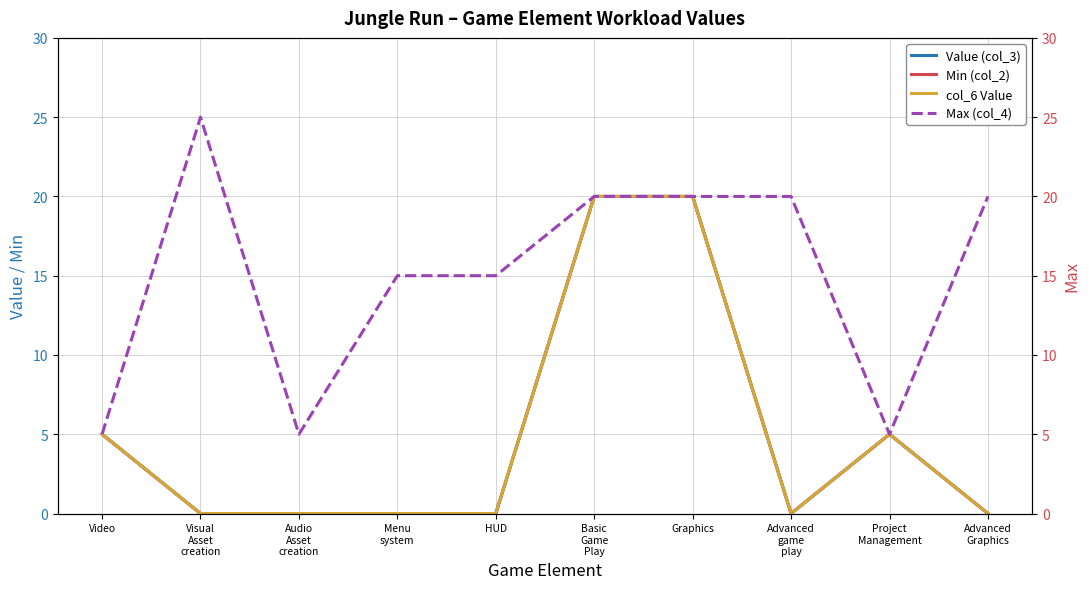

True or false: Min (col_2) and Max (col_4) intersect in this chart.

False